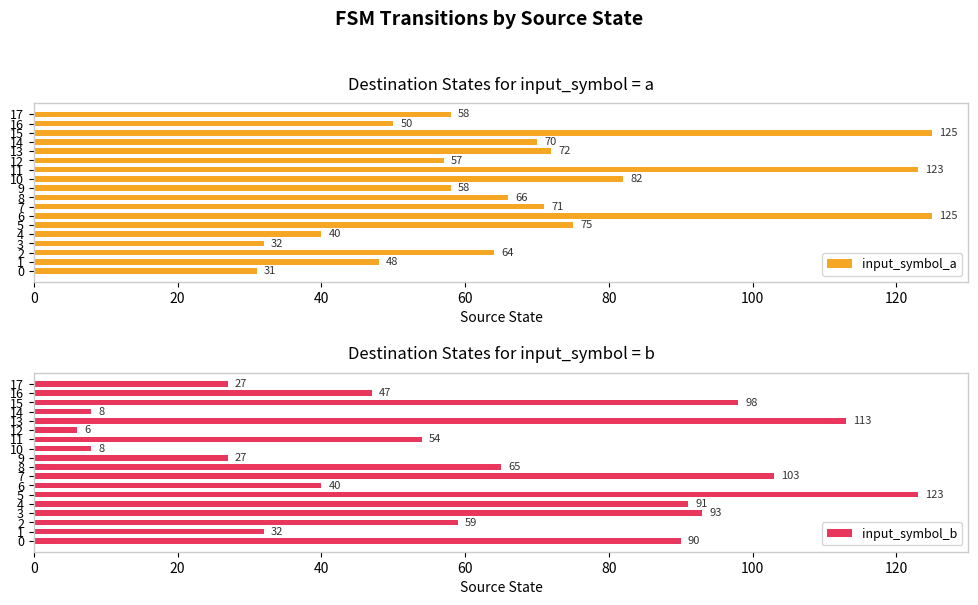

List the series in order of their overall mean, lowest first.

input_symbol_b, input_symbol_a